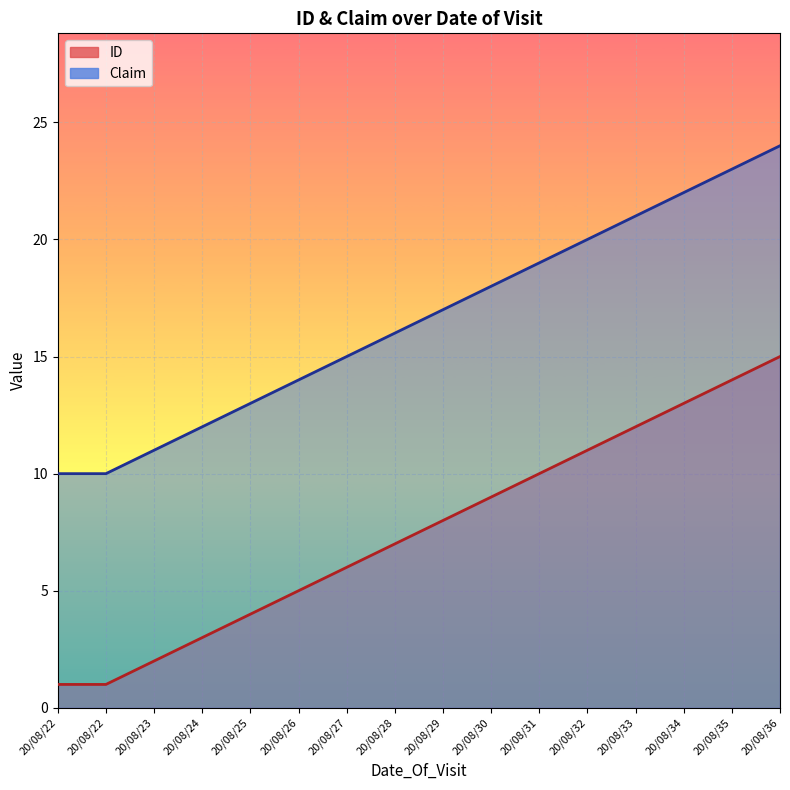

Which series has the largest total across all categories?

Claim